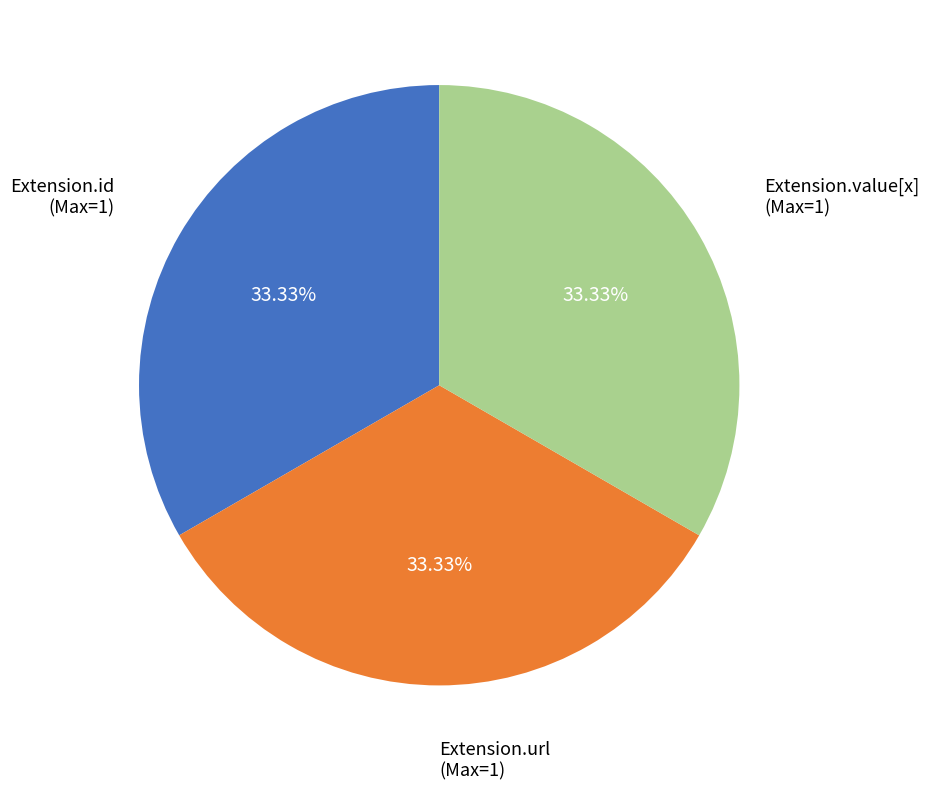

Does any single category account for the majority?

No